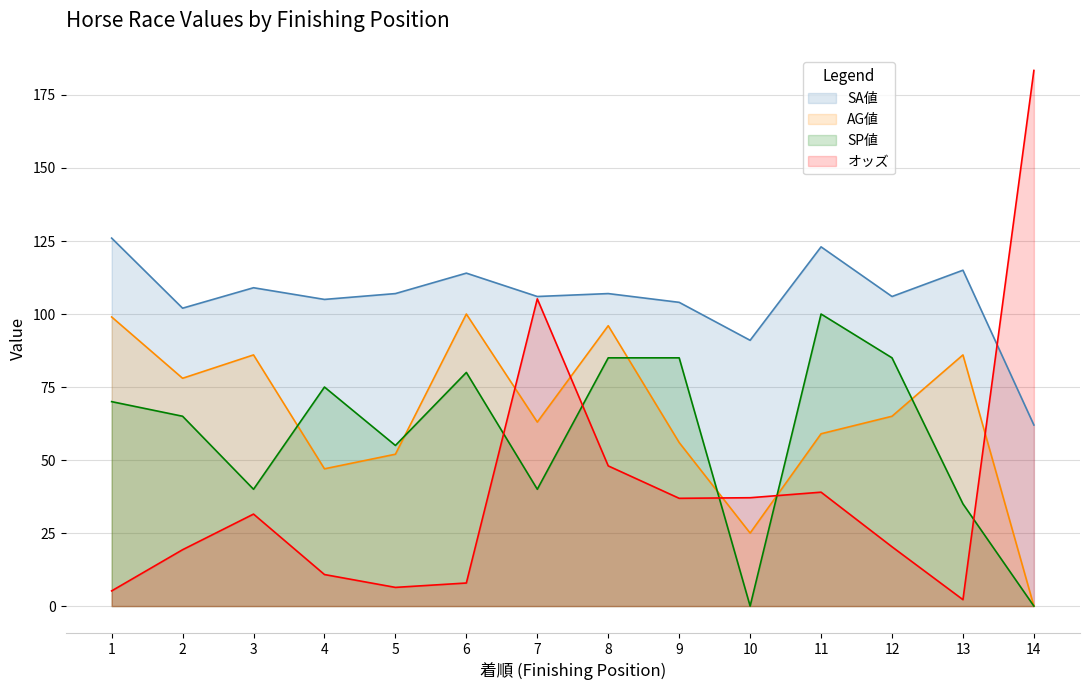

Reading left to right, transcribe all the data shown in this chart.

Actual: 1=5.2	2=19.3	3=31.5	4=10.8	5=6.4	6=7.9	7=105.2	8=48.0	9=36.9	10=37.1	11=39.0	12=20.3	13=2.2	14=183.4
TiDEModel: 1=70.0	2=65.0	3=40.0	4=75.0	5=55.0	6=80.0	7=40.0	8=85.0	9=85.0	10=0.0	11=100.0	12=85.0	13=35.0	14=0.0